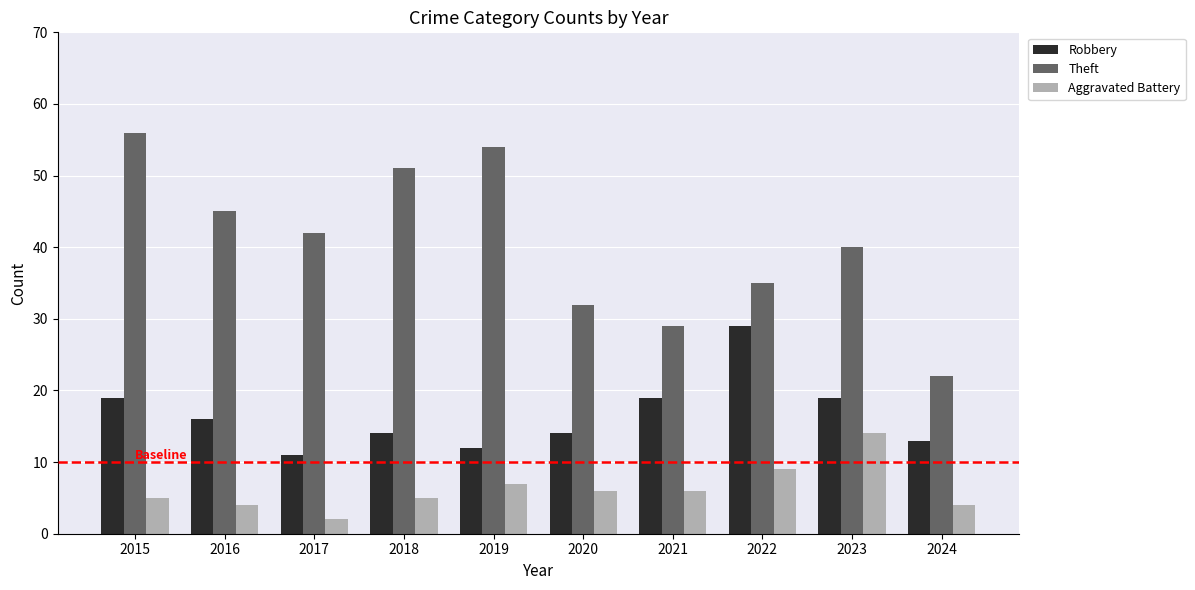

True or false: Theft has a value of 47 at 2020.

False